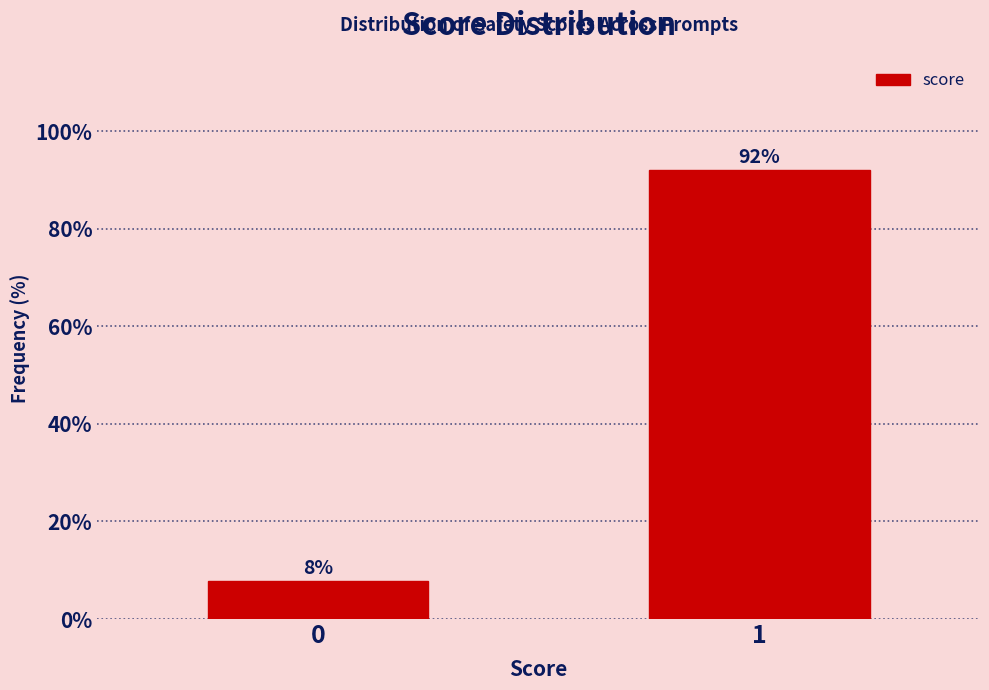

Is it true that the value at 1 is 48.8?

False